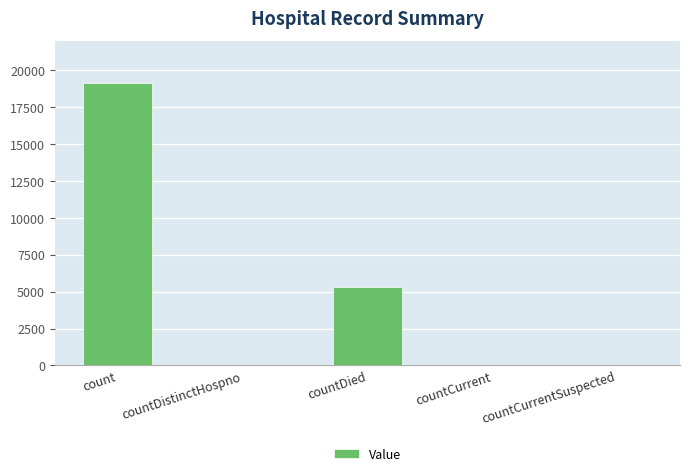

What is the sum of all values?

24513